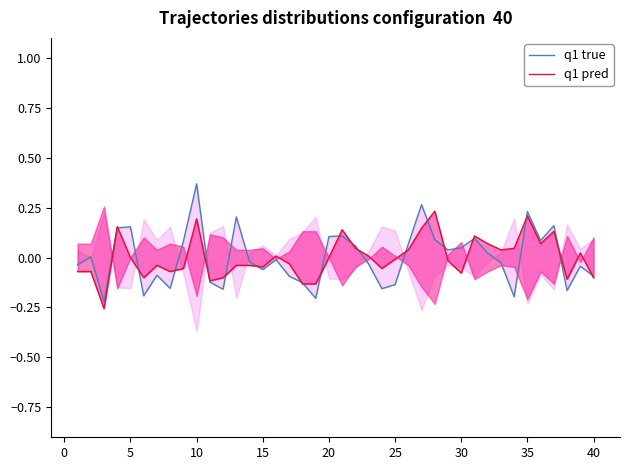

What is the difference between the second highest and minimum values in the q1 pred series?

0.5